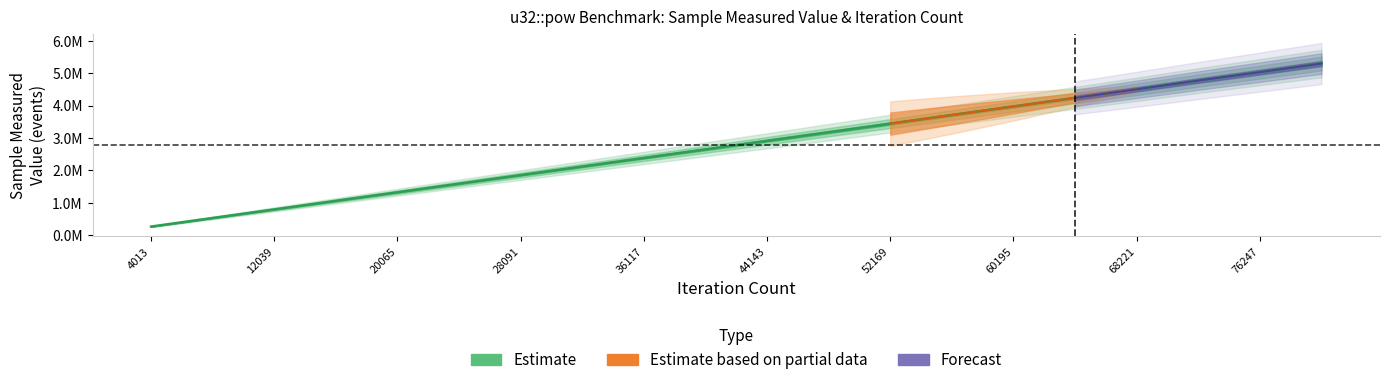

Approximately how many times larger is the value at 20065 compared to 76247?

0.3